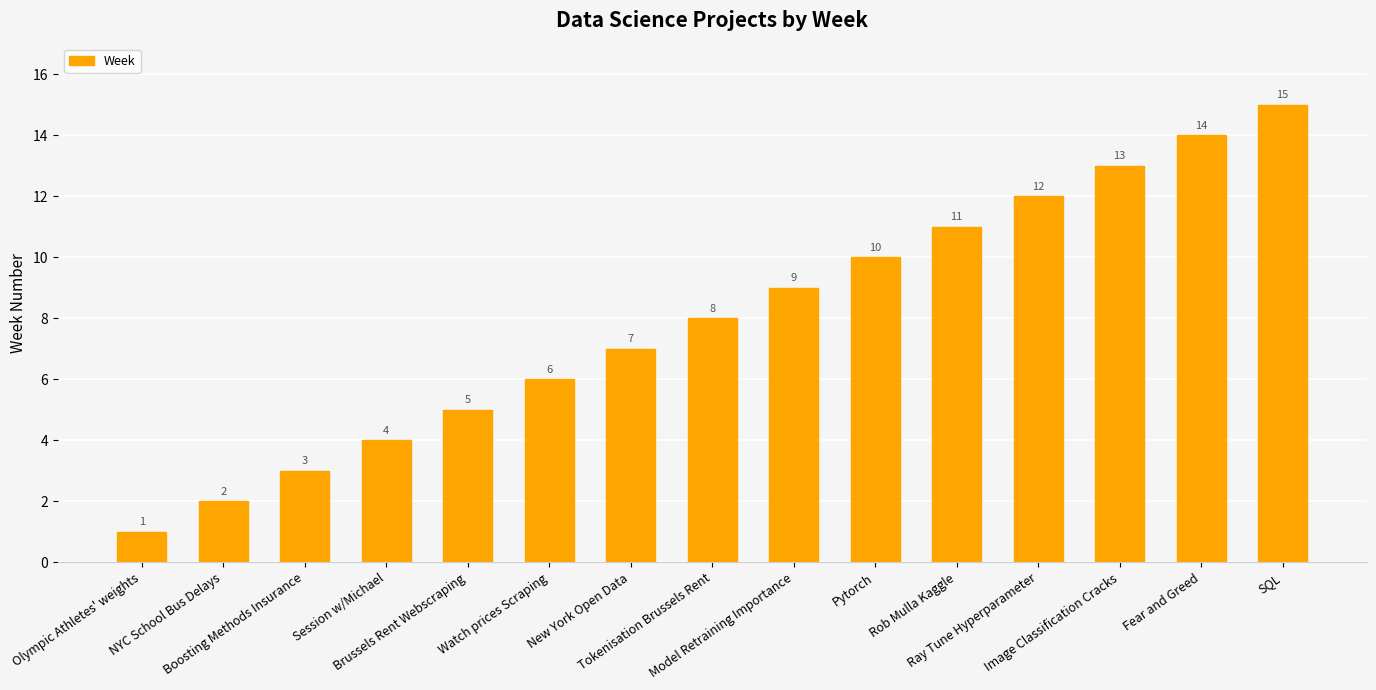

Between Session w/Michael and Ray Tune Hyperparameter, which is larger?

Ray Tune Hyperparameter